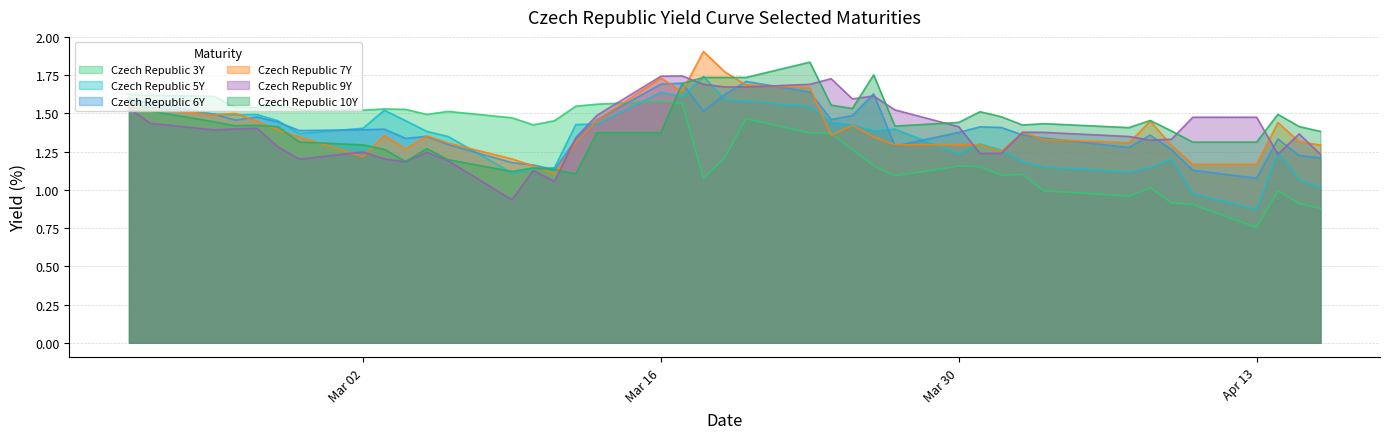

What is the label of the 10th point from the right?

2020-04-02